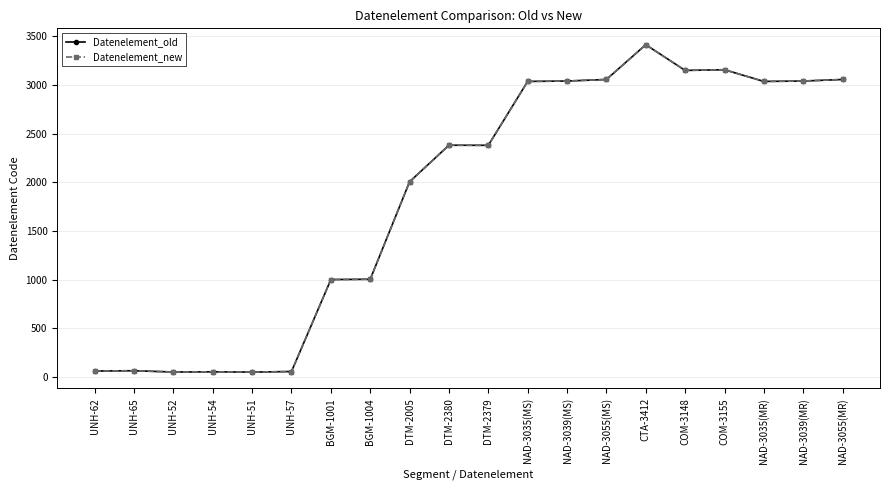

What is the label of the 2nd point from the left?

UNH-65